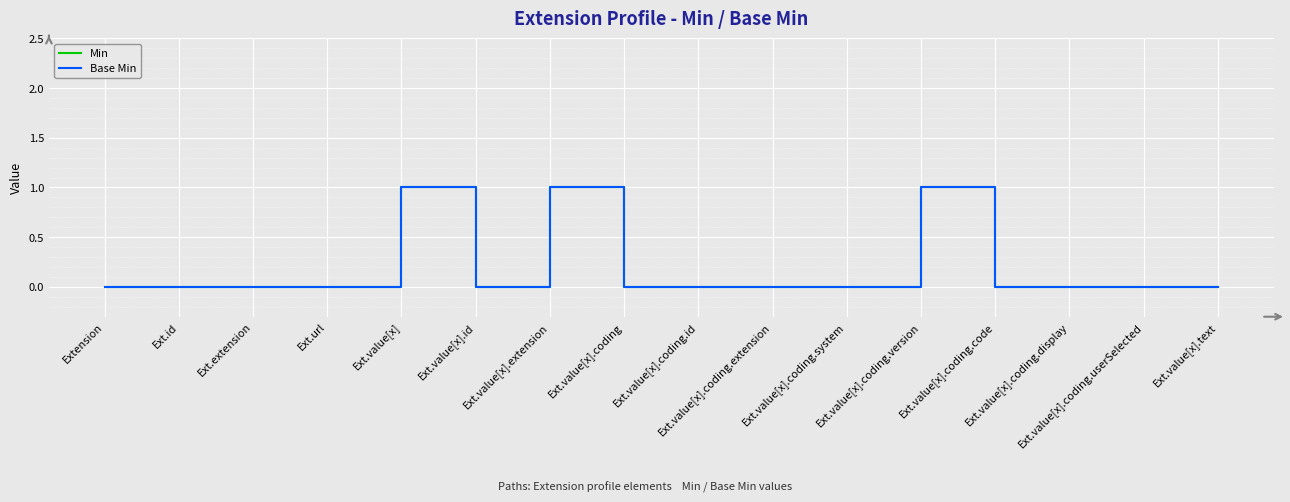

What is the difference between the Base Min values at Ext.value[x].id and Ext.value[x]?

1